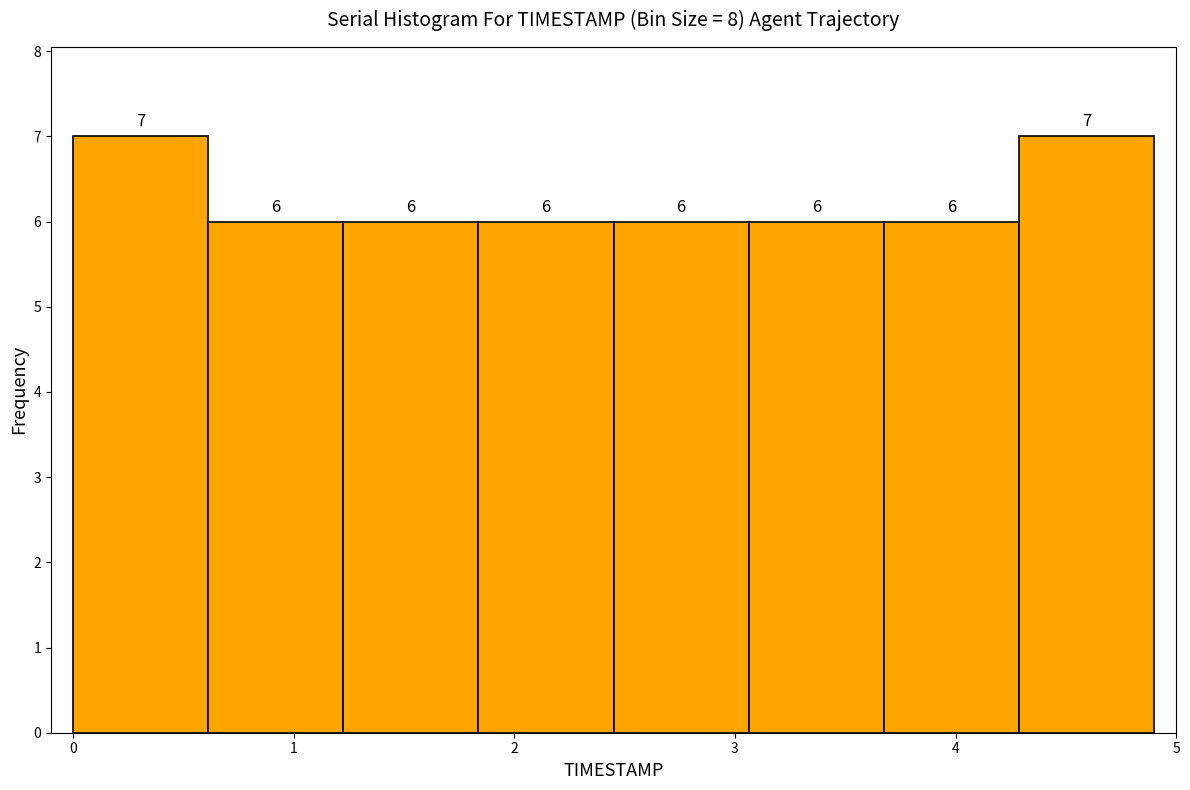

Reading left to right, list every bar in this chart as the range it spans on the x-axis followed by its height. The bar edges are not printed on the chart, so give them approximately, as read against the axis.

0.0 to 0.6: 7
0.6 to 1.2: 6
1.2 to 1.8: 6
1.8 to 2.5: 6
2.5 to 3.1: 6
3.1 to 3.7: 6
3.7 to 4.3: 6
4.3 to 4.9: 7